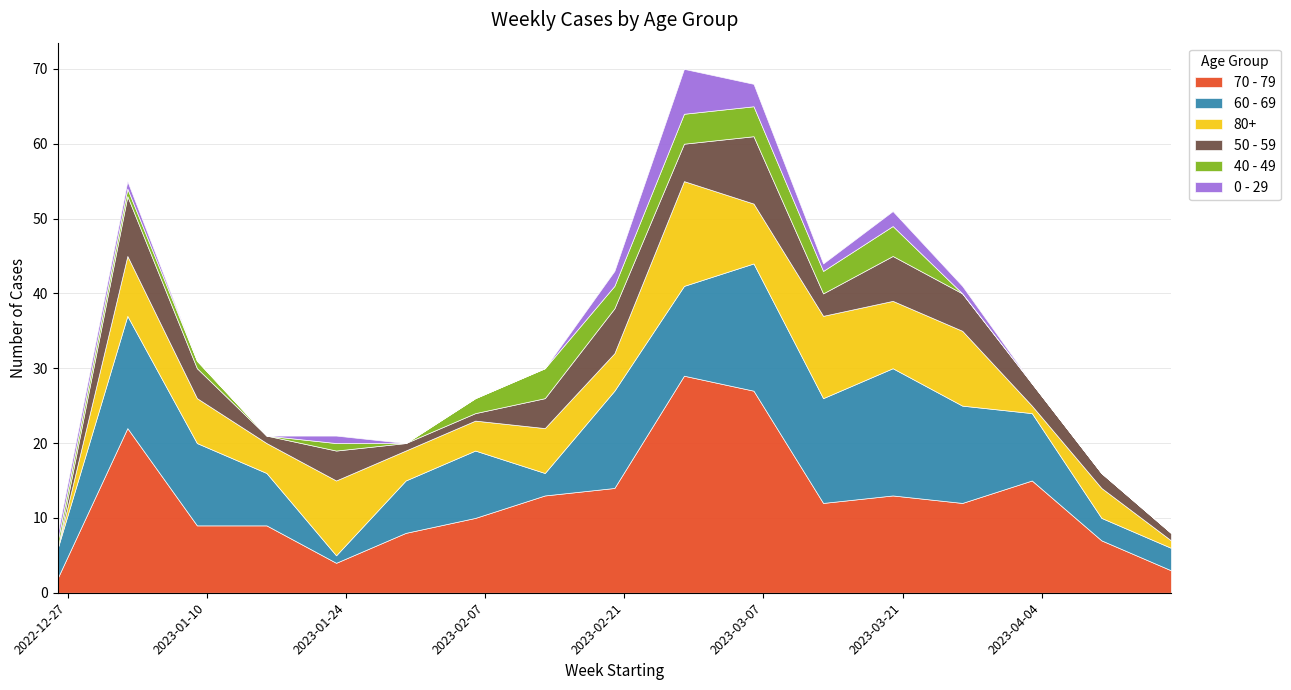

At how many categories does at least one series exceed 19?

3